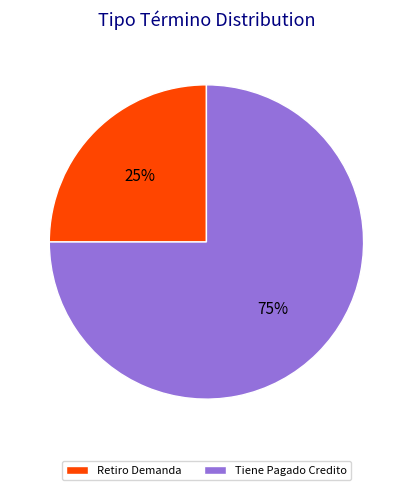

The Retiro Demanda slice represents 33% of the pie. True or false?

False